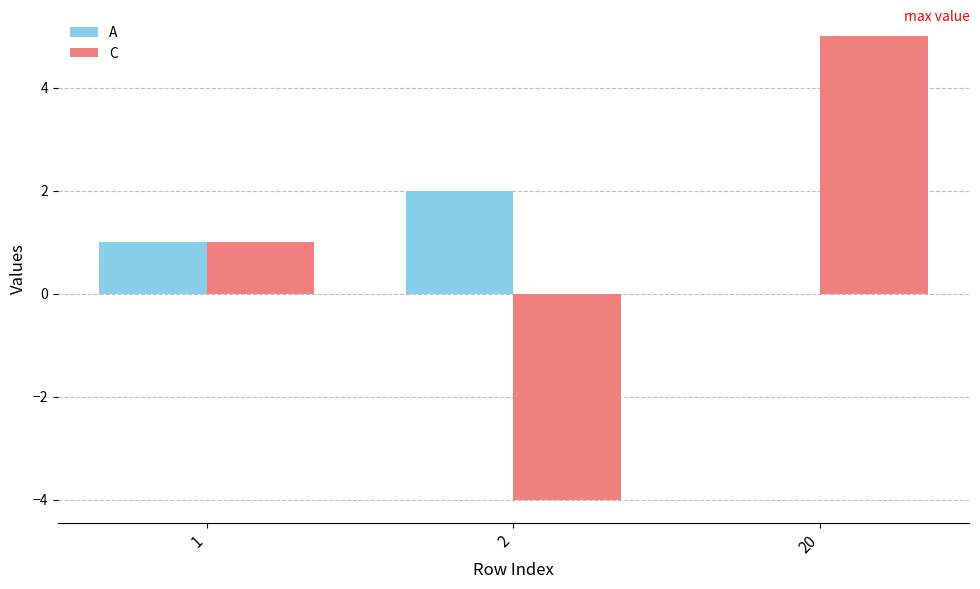

What is the difference between the C values at 1 and 2?

5